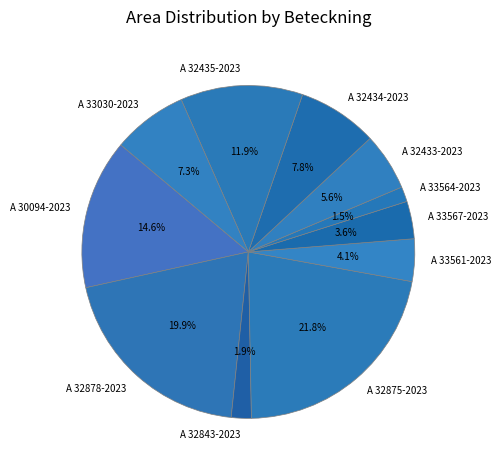

Which slice is the largest?

A 32875-2023